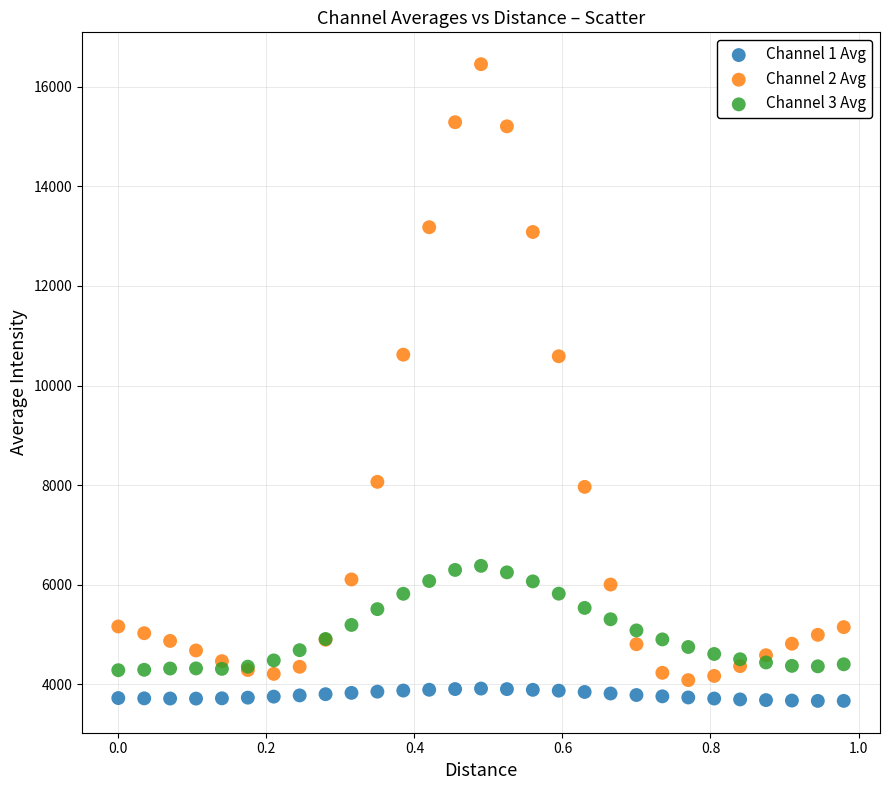

Which series reaches the minimum Y coordinate?

Channel 1 Avg